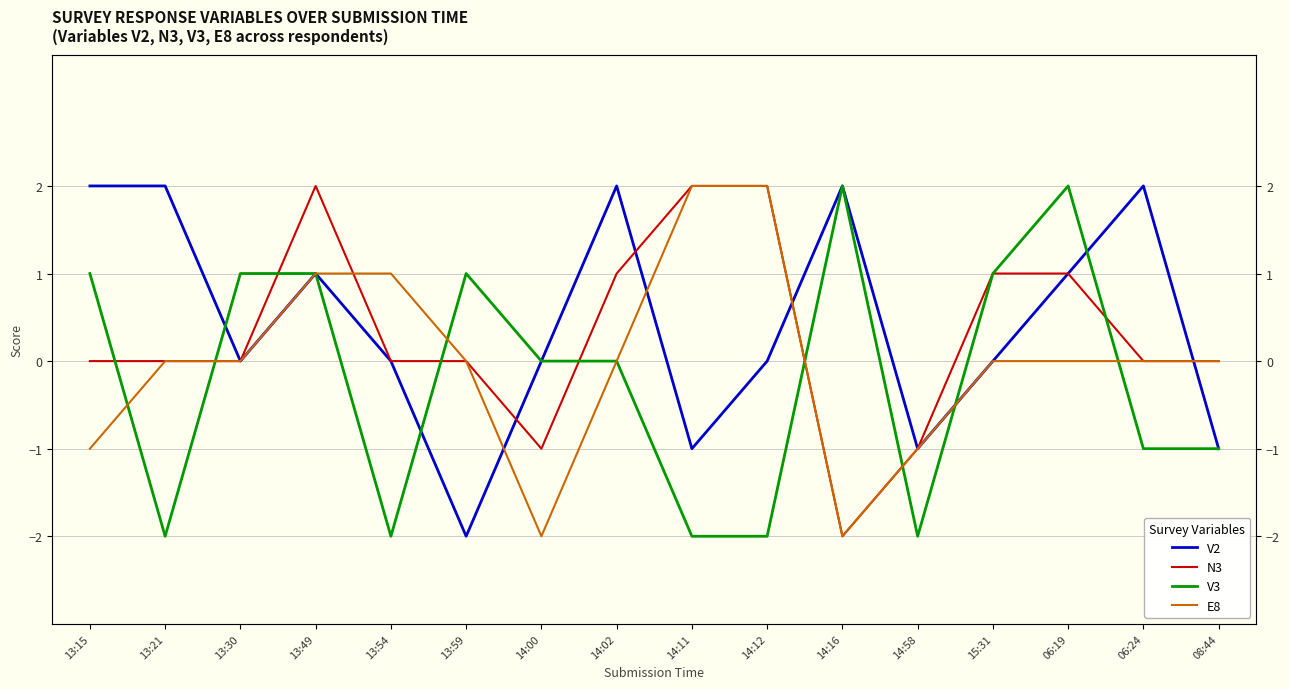

What position from the right is 13:54?

12